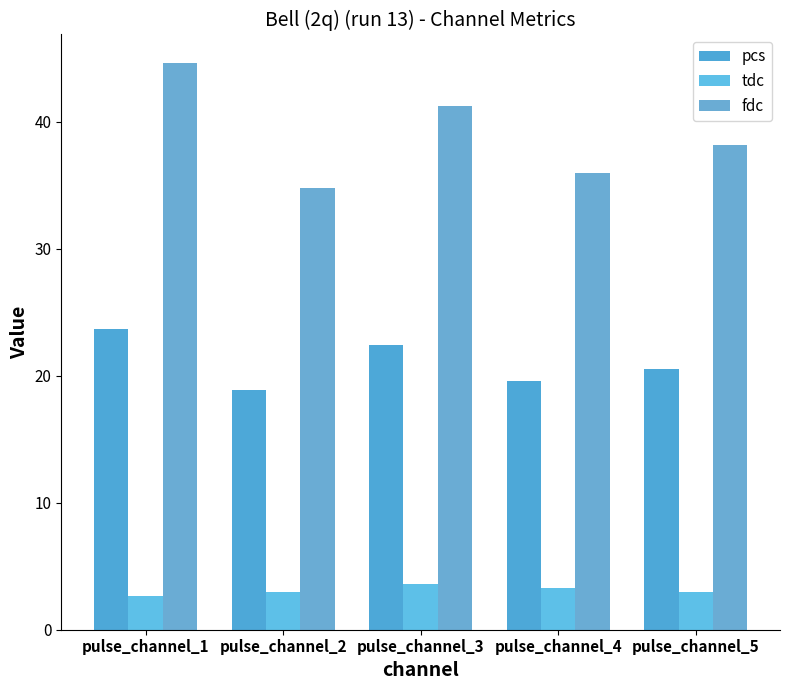

Rank the series by their maximum value, from lowest to highest.

tdc, pcs, fdc